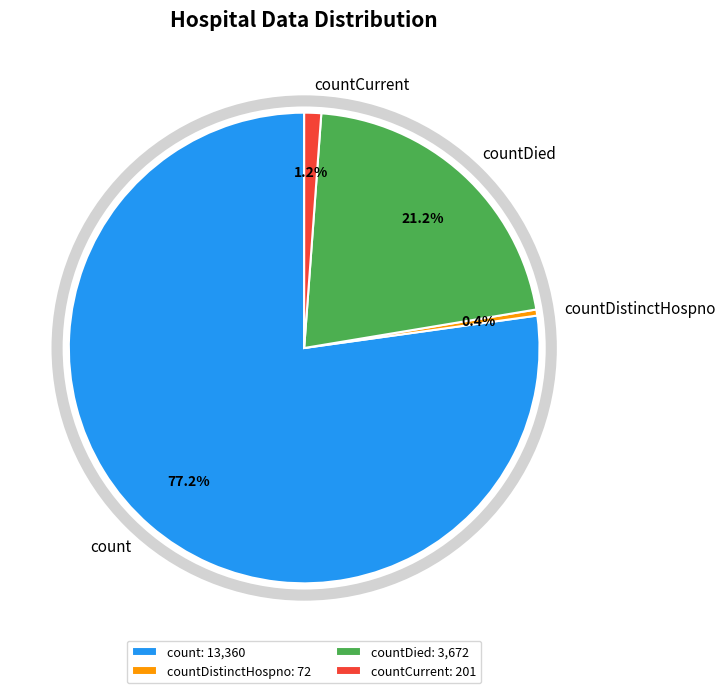

To the nearest percent, what is the average slice percentage?

25%